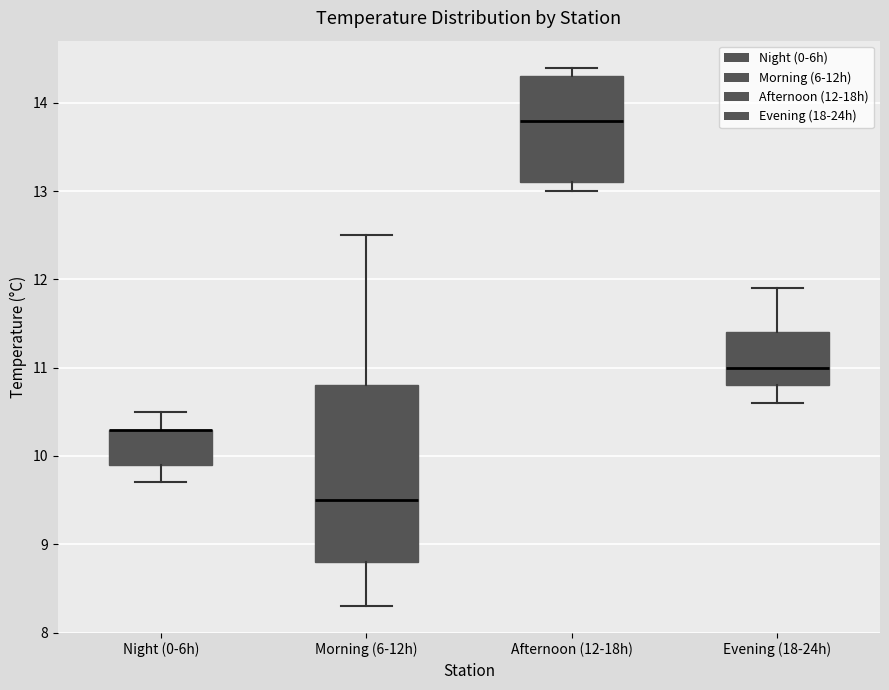

Reading left to right, read every box against the y-axis: the position of its median line, the range the box covers, and the ends of its whiskers. The values are not printed on the chart, so give them approximately, as read against the axis.

Night (0-6h): median 10.3 (drawn on the box's upper edge), box 9.9 to 10.3, whiskers 9.7 to 10.5
Morning (6-12h): median 9.5, box 8.8 to 10.8, whiskers 8.3 to 12.5
Afternoon (12-18h): median 13.8, box 13.1 to 14.3, whiskers 13.0 to 14.4
Evening (18-24h): median 11.0, box 10.8 to 11.4, whiskers 10.6 to 11.9